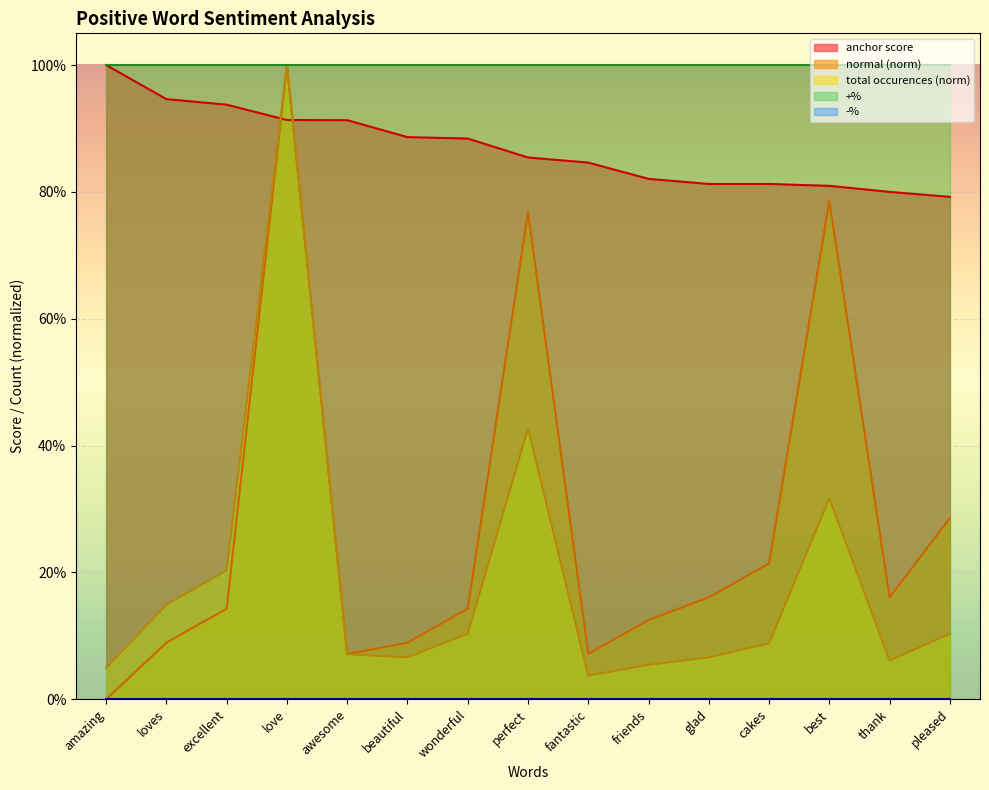

What is the label of the 14th point from the right?

loves